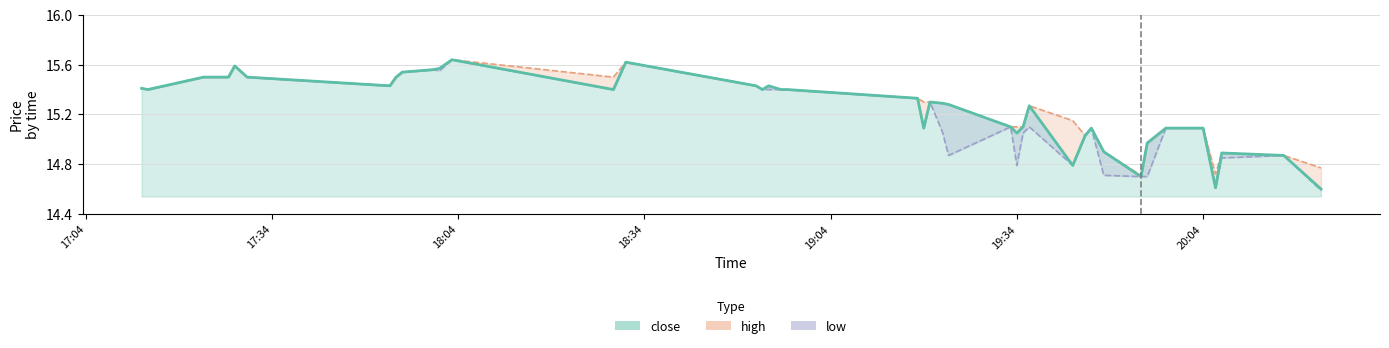

What is the average value?

15.2